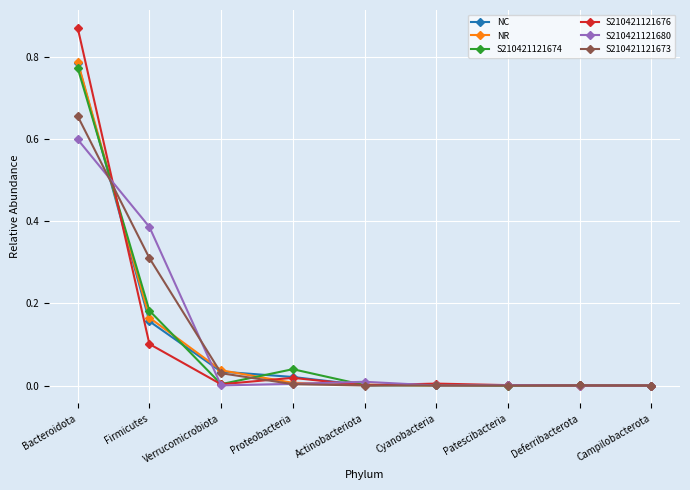

The S210421121680 series shows 0.6 at Bacteroidota. True or false?

True